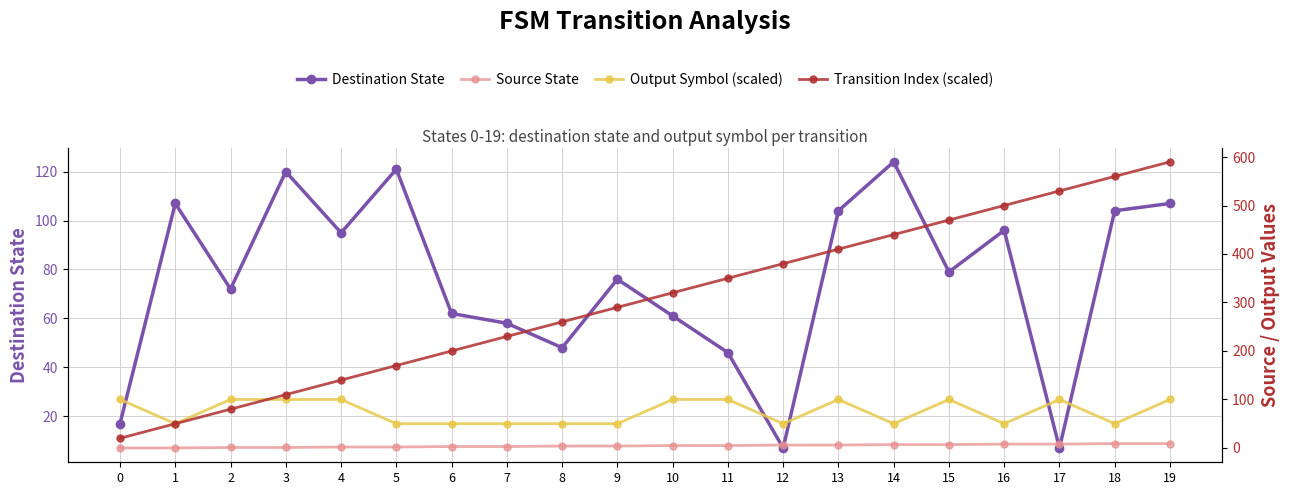

At which category does the chart reach its peak across all series?

19